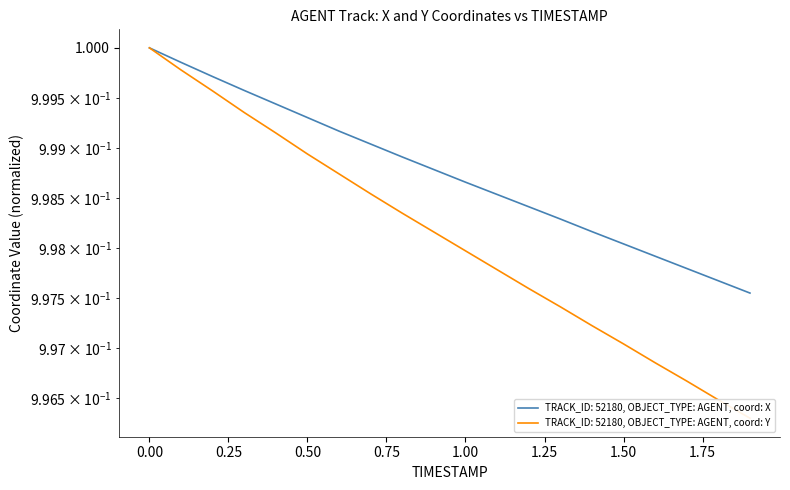

Is this an area chart (filled region under the line)?

No